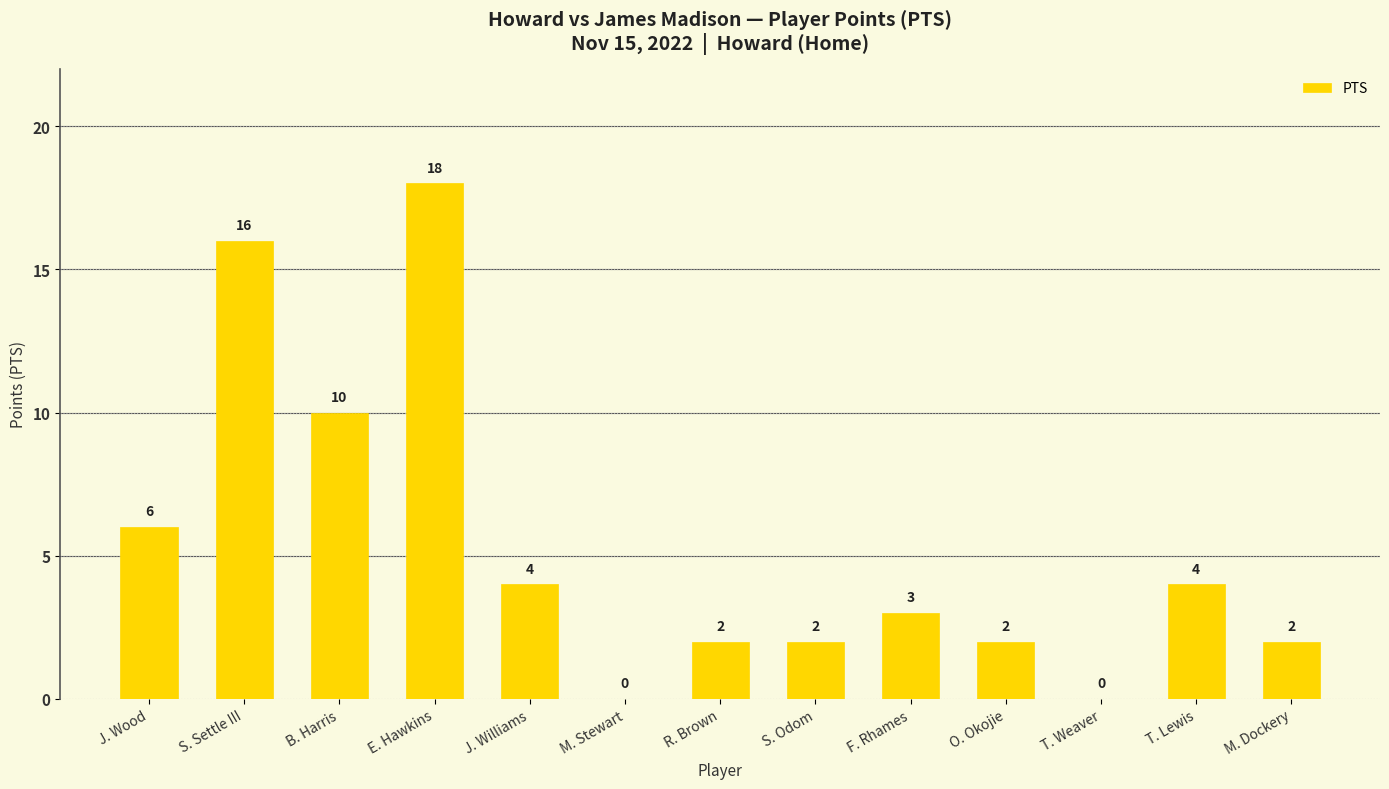

True or false: the data shows 4 at J. Wood.

False